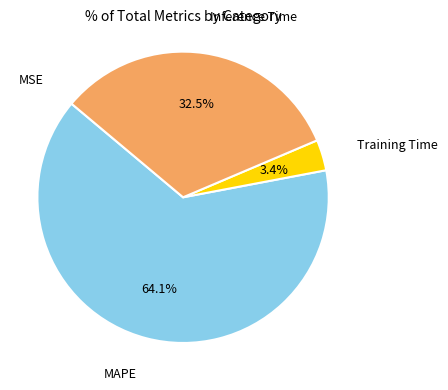

Is there any slice that represents more than half of the pie?

Yes